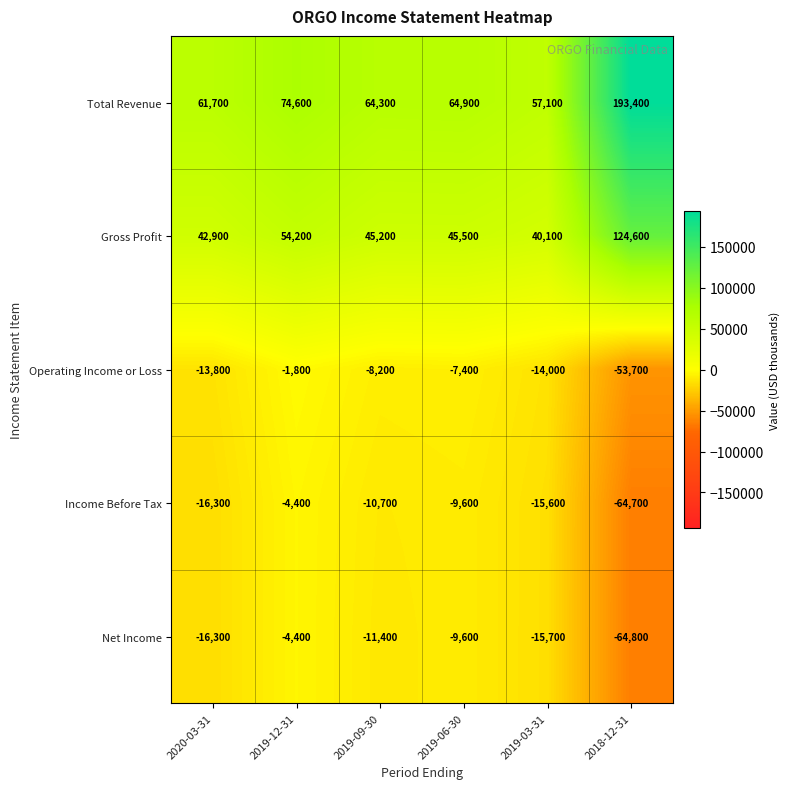

Where is Total Revenue nearest to the value 125250?

2019-12-31